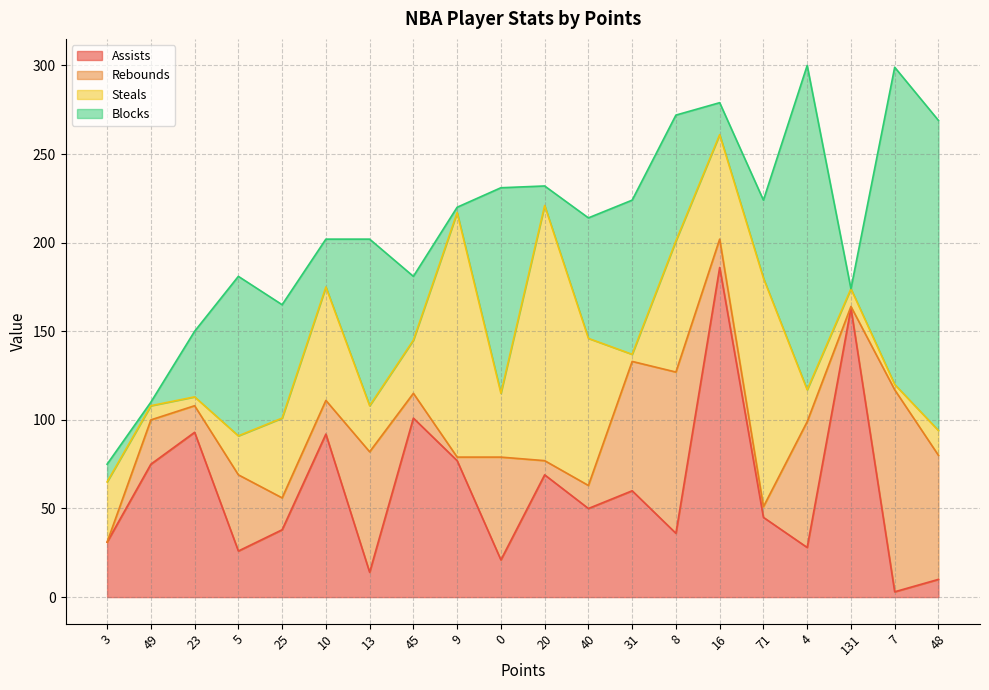

Which series has the largest total across all categories?

Blocks